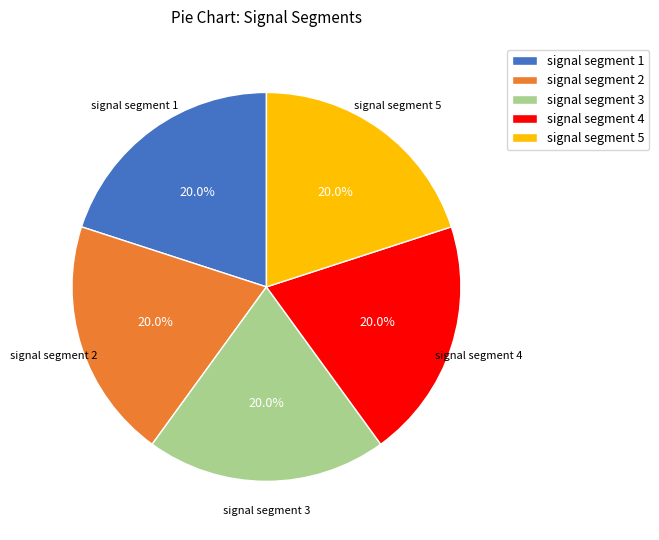

To the nearest percent, what is the difference between the largest and smallest slice percentages?

0%